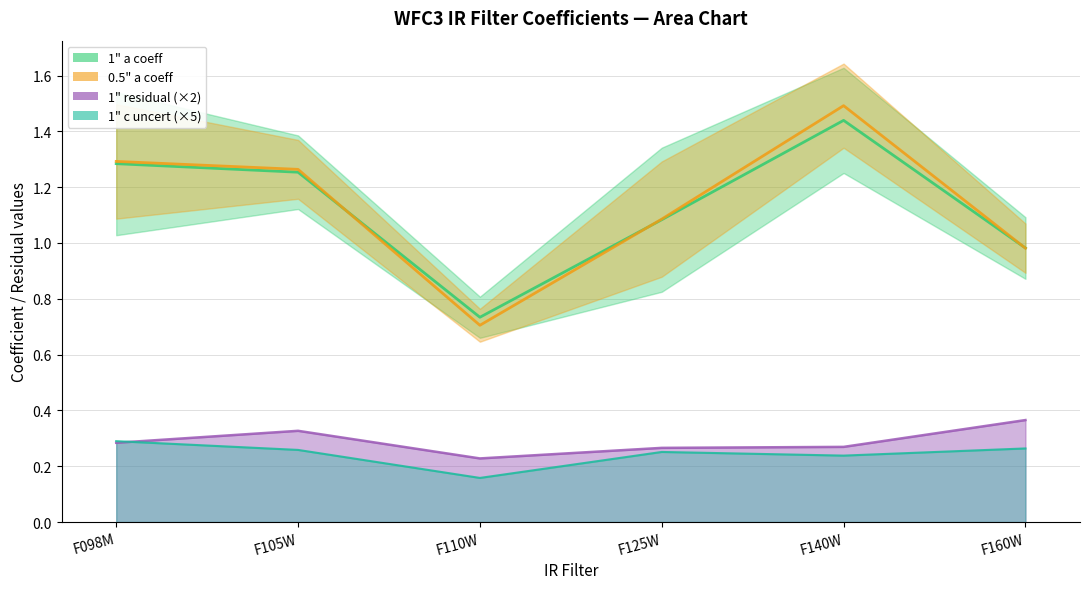

What is the approximate value of 1" a coeff at F125W?

1.1